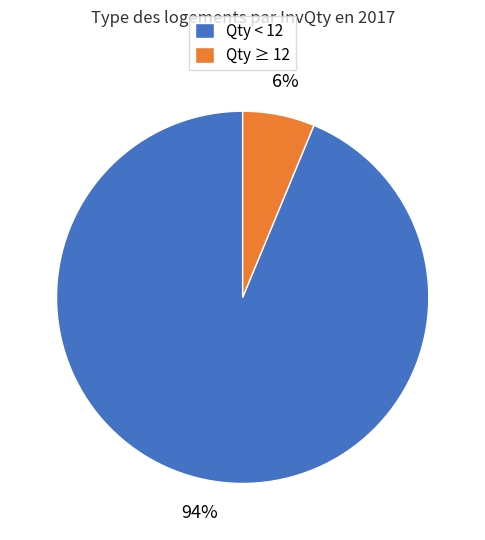

Between Qty ≥ 12 and Qty < 12, which is larger?

Qty < 12